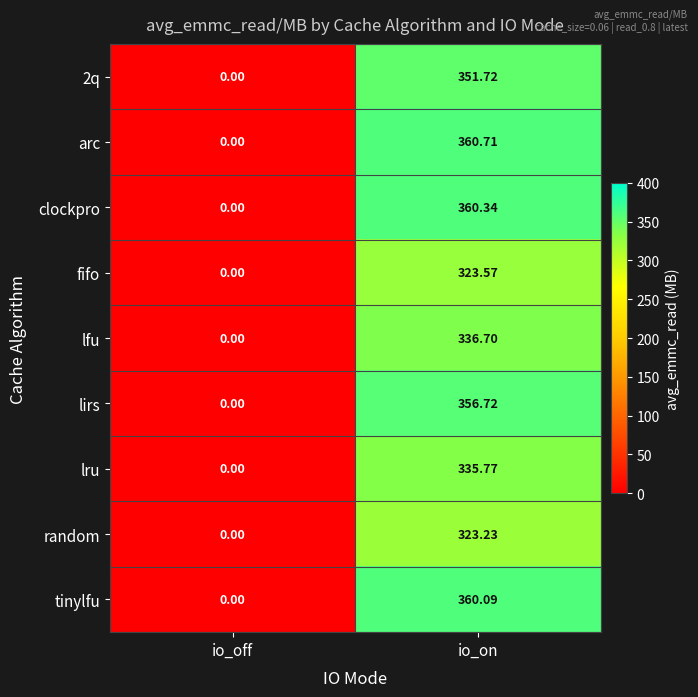

Which series changed the most between io_off and io_on?

arc